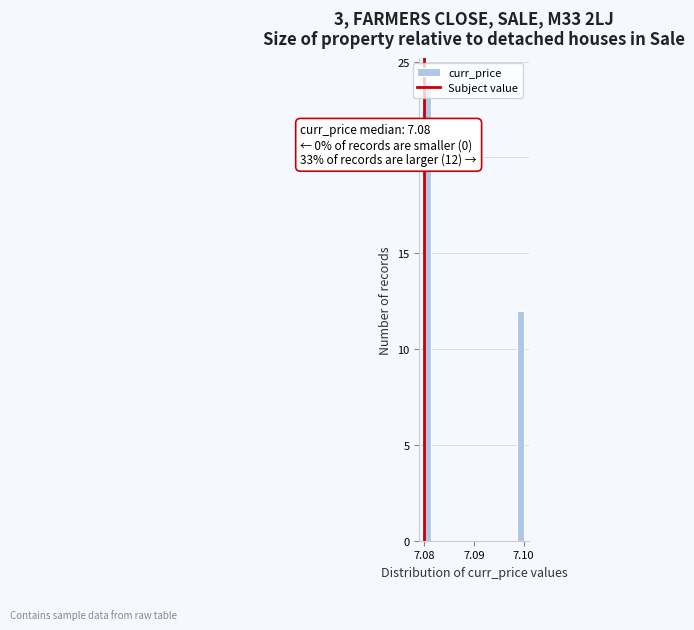

Around what value on the x-axis is the tallest bar? Give the approximate position of its centre, as read against the axis.

7.081